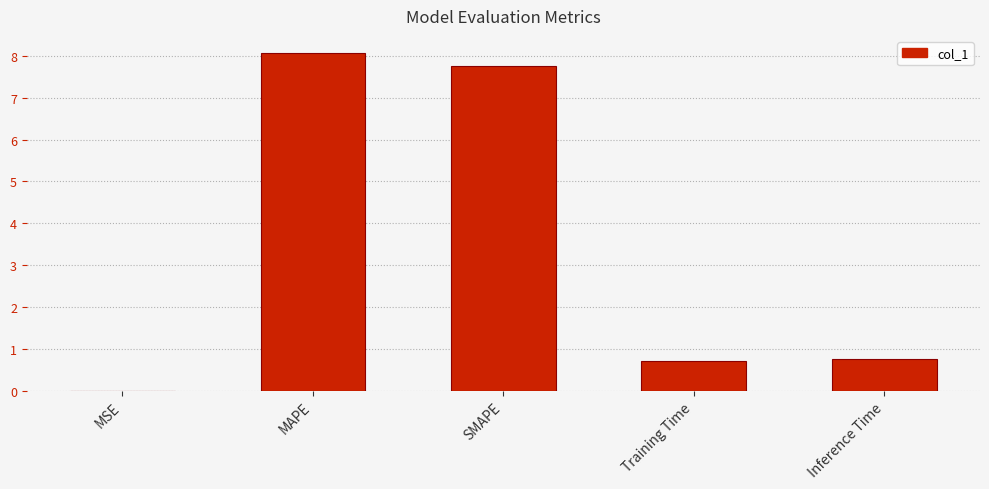

How many categories are shown in the chart?

5